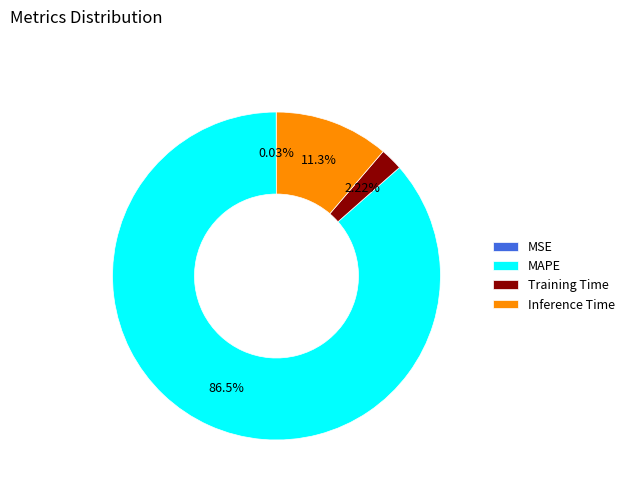

Between Training Time and MAPE, which is larger?

MAPE